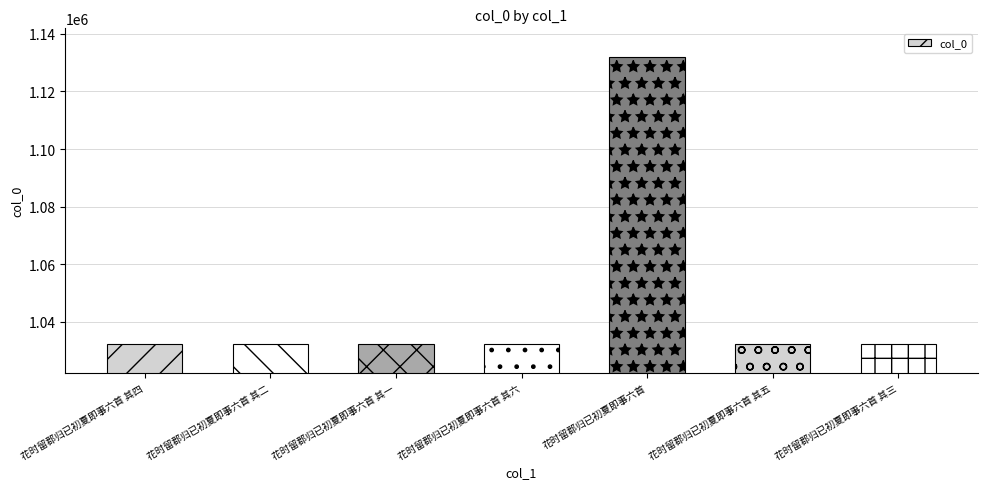

At which category does the chart reach its peak across all series?

花时留郡归已初夏即事六首